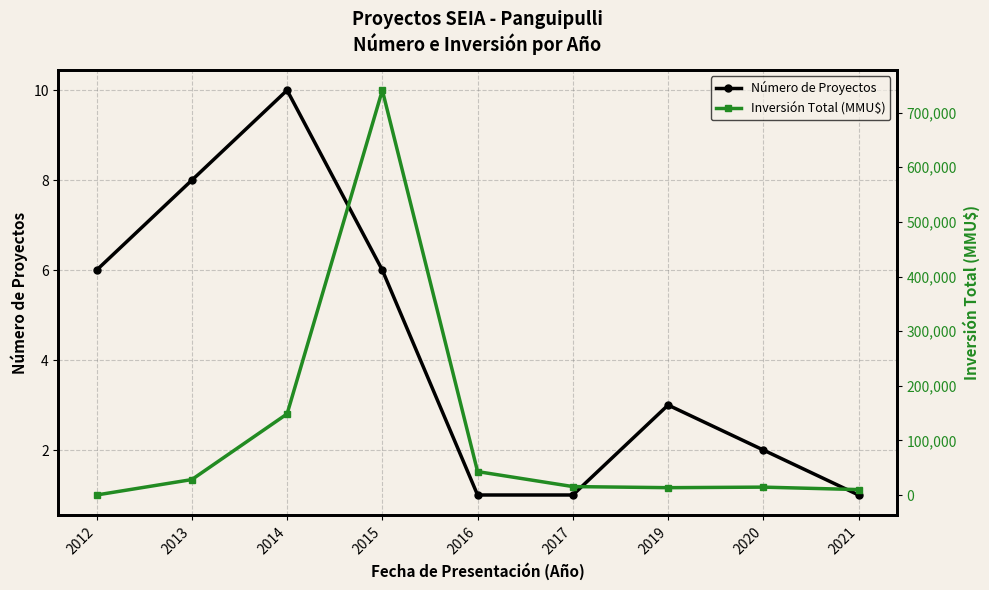

True or false: Número de Proyectos and Inversión Total (MMU$) intersect in this chart.

False